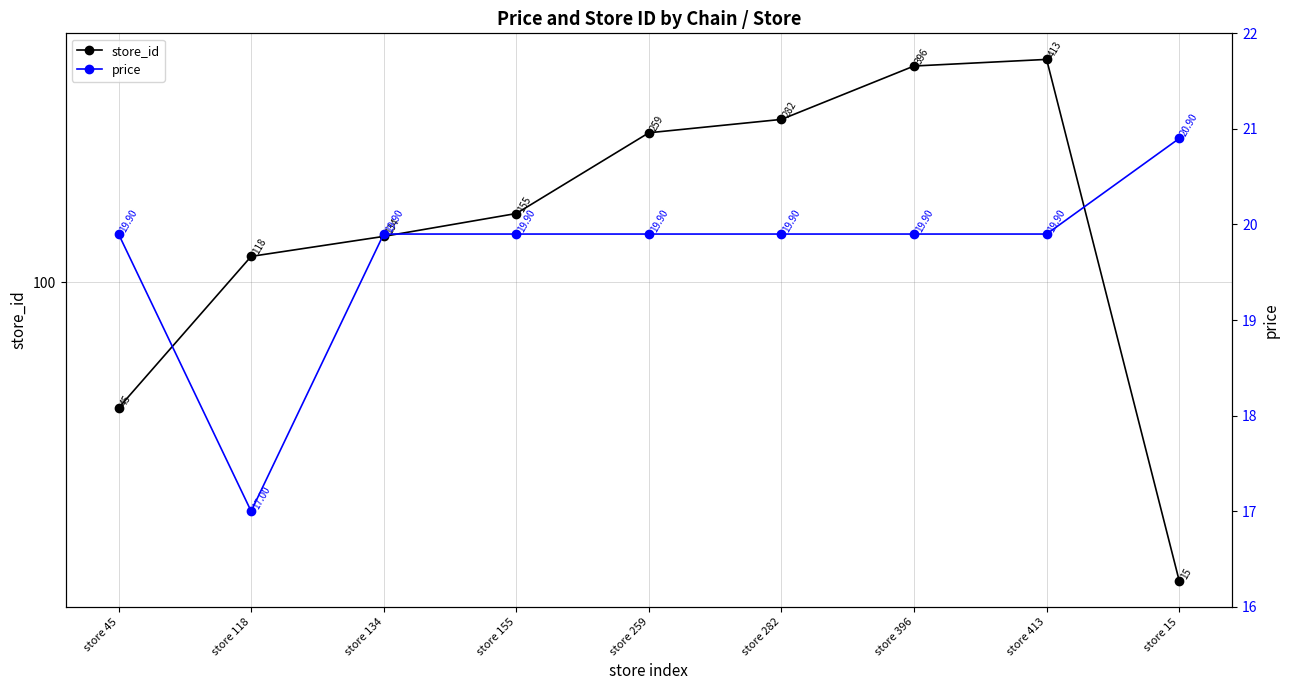

Which category has the highest value in the price series?

store 15